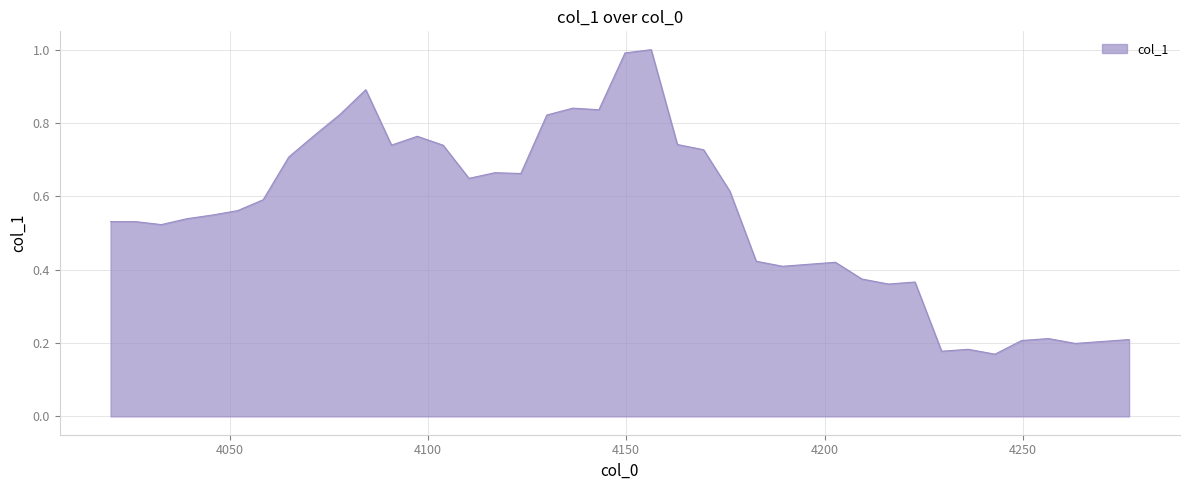

What is the maximum value shown in the chart?

1.0